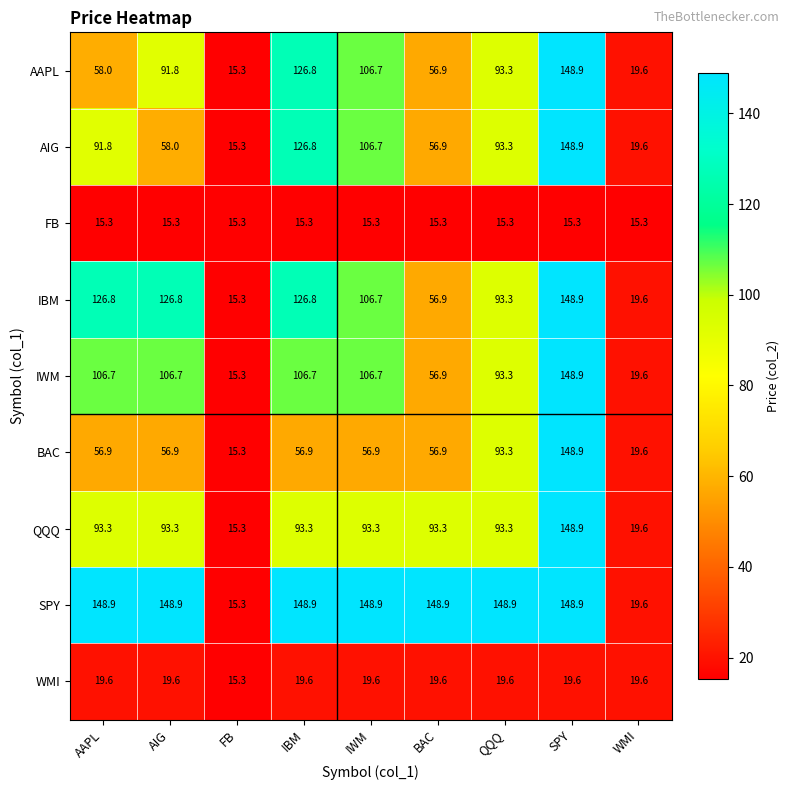

What is the total value across all series at QQQ?

743.6